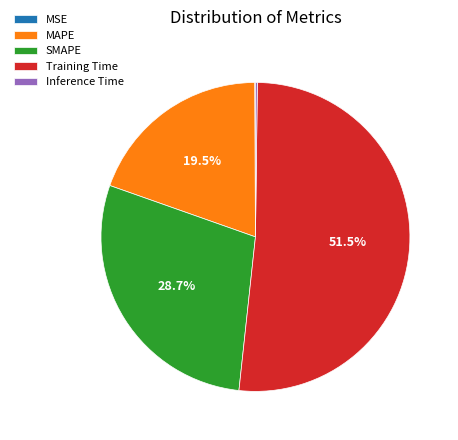

Which category accounts for the majority?

Training Time